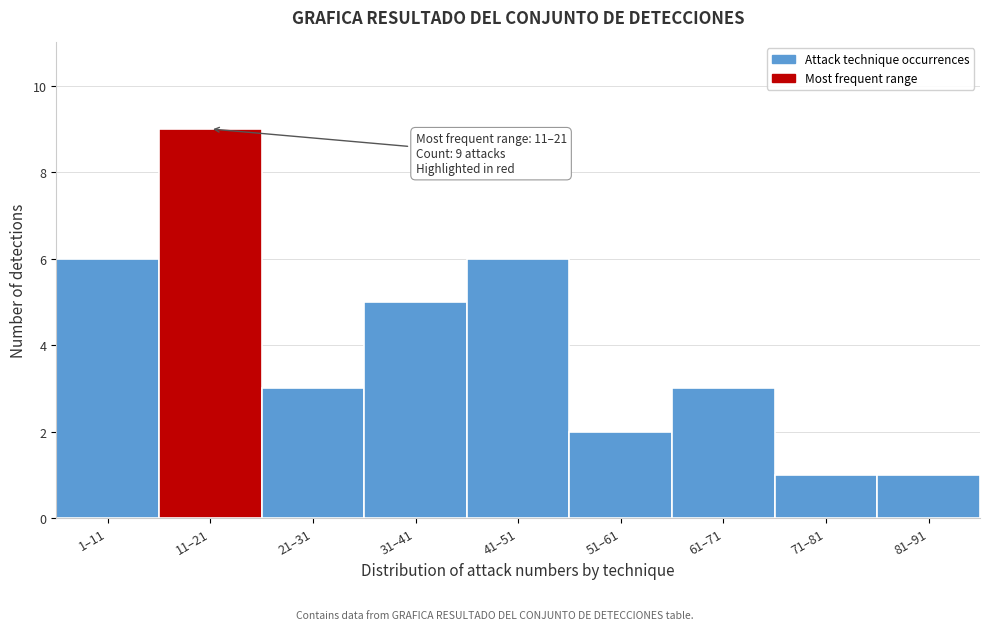

Reading left to right, transcribe all the data shown in this chart.

6	9	3	5	6	2	3	1	1